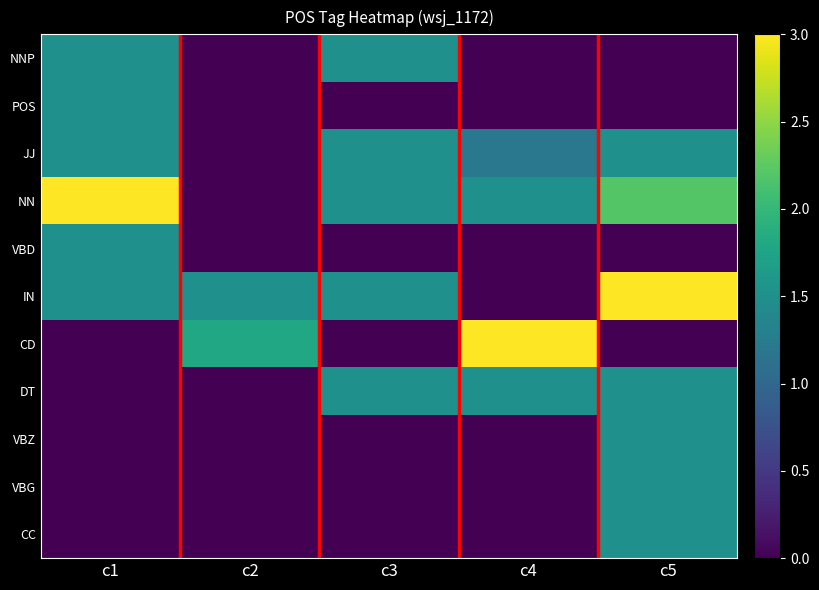

Reading left to right, extract all data points from this chart.

NNP: c1=1.5	c2=0.0	c3=1.5	c4=0.0	c5=0.0
POS: c1=1.5	c2=0.0	c3=0.0	c4=0.0	c5=0.0
JJ: c1=1.5	c2=0.0	c3=1.5	c4=1.2	c5=1.5
NN: c1=3.0	c2=0.0	c3=1.5	c4=1.5	c5=2.2
VBD: c1=1.5	c2=0.0	c3=0.0	c4=0.0	c5=0.0
IN: c1=1.5	c2=1.5	c3=1.5	c4=0.0	c5=3.0
CD: c1=0.0	c2=1.8	c3=0.0	c4=3.0	c5=0.0
DT: c1=0.0	c2=0.0	c3=1.5	c4=1.5	c5=1.5
VBZ: c1=0.0	c2=0.0	c3=0.0	c4=0.0	c5=1.5
VBG: c1=0.0	c2=0.0	c3=0.0	c4=0.0	c5=1.5
CC: c1=0.0	c2=0.0	c3=0.0	c4=0.0	c5=1.5